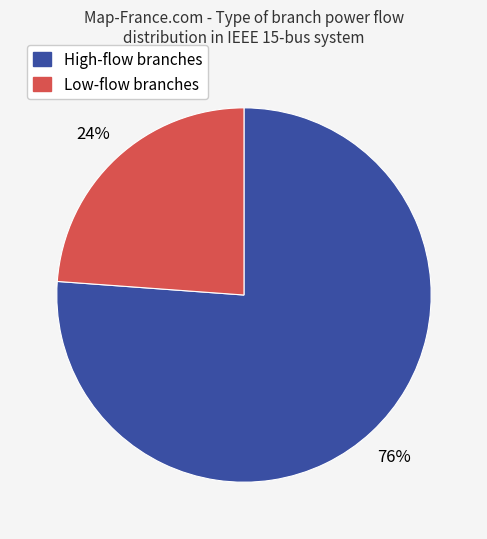

How many segments does this pie chart have?

2